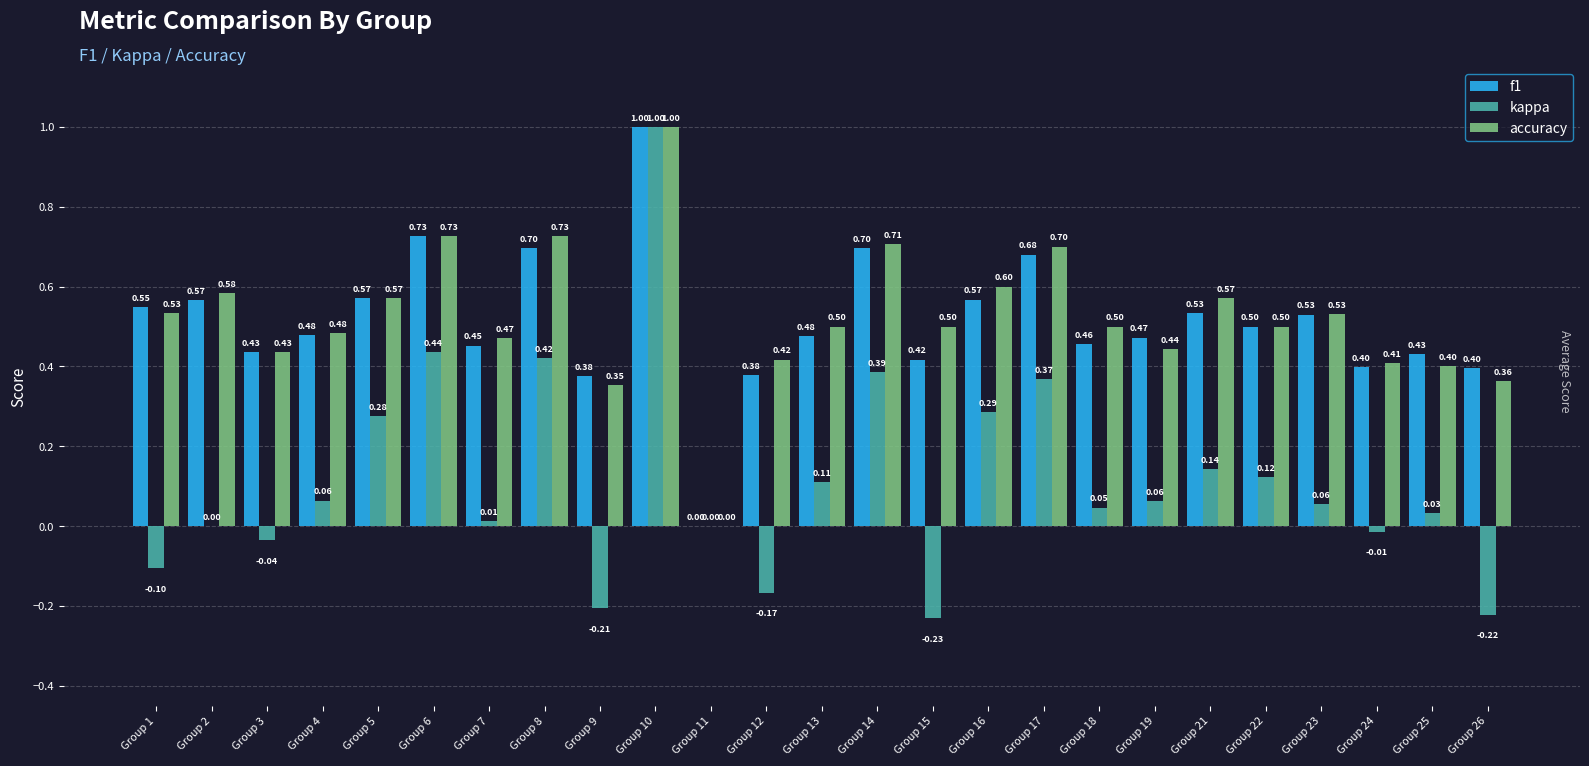

The value of f1 at Group 17 is 1.1. True or false?

False